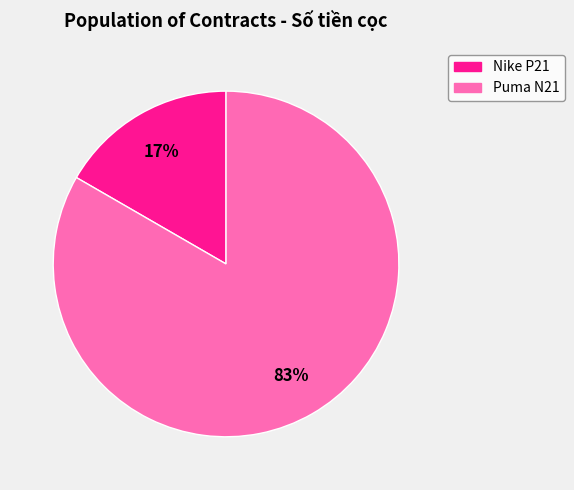

To the nearest percent, what is the average slice percentage?

50%